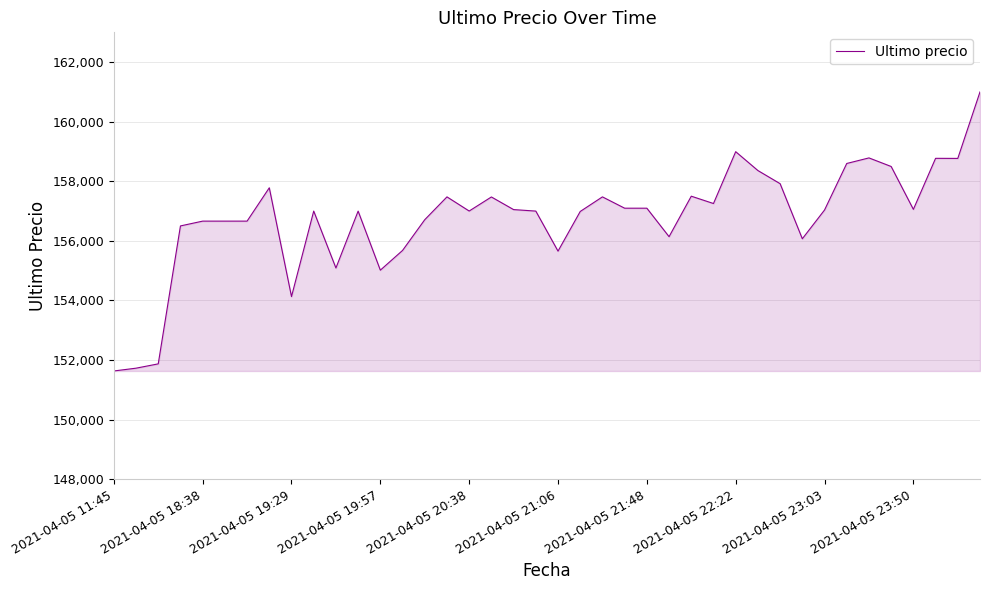

How many categories are shown in the chart?

40